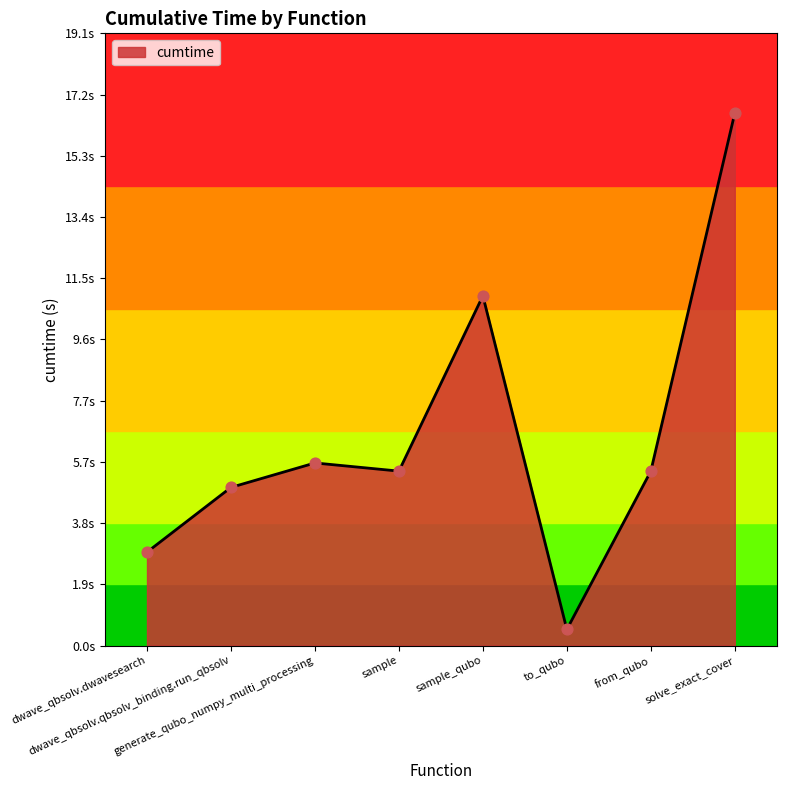

Does the chart have visible grid lines?

No